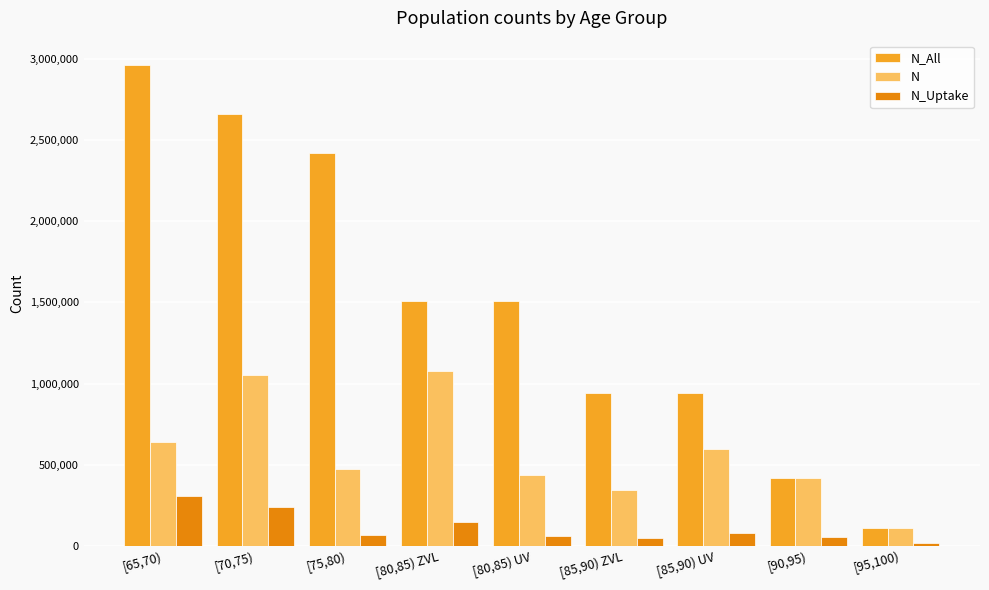

How many values in the N series are below 474263?

4